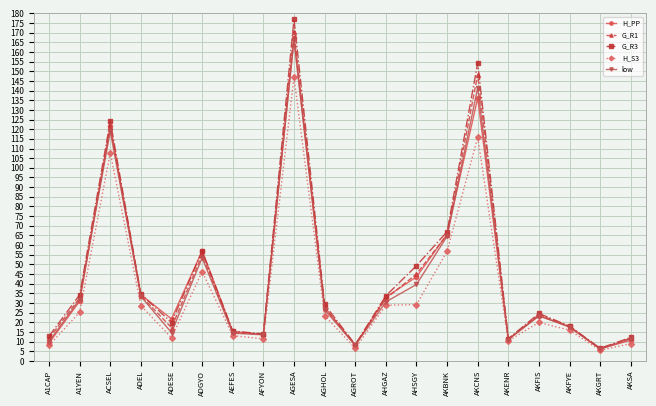

At which category is the sum across all series the highest?

AGESA